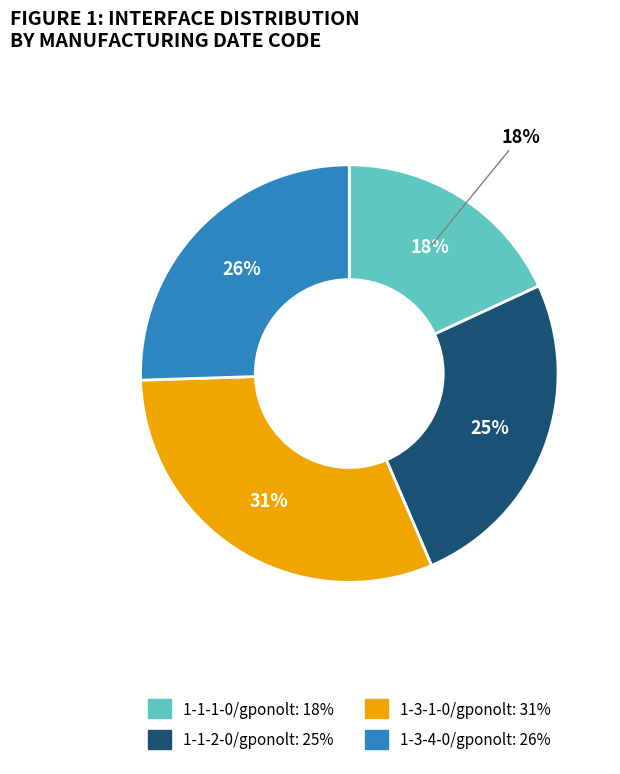

What percentage is the 1-1-1-0/gponolt slice, to the nearest percent?

18%